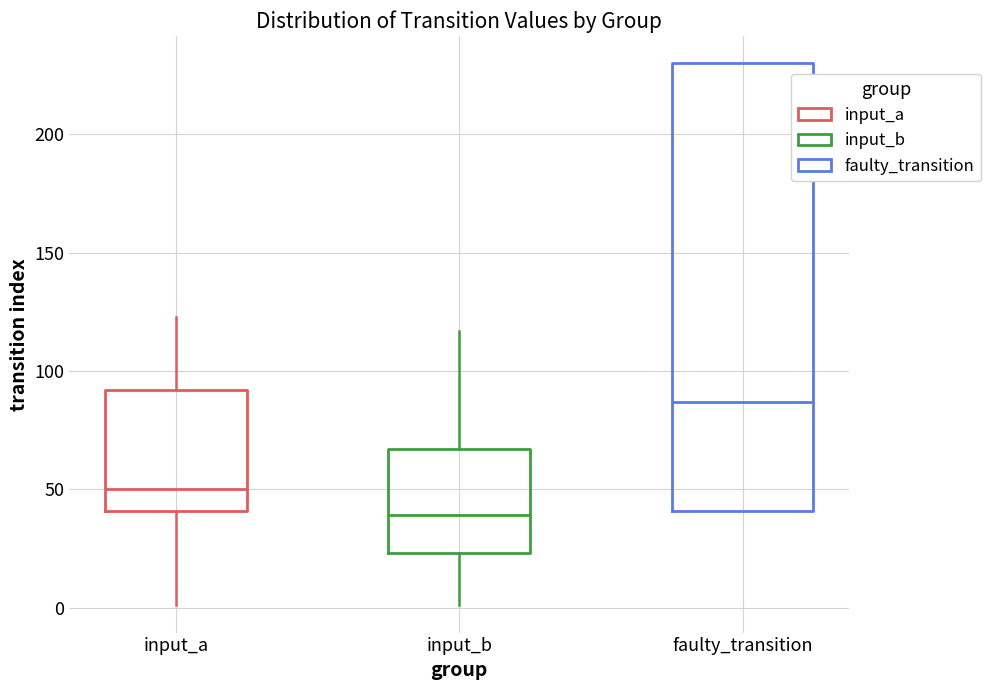

Comparing the boxes themselves (not the whiskers), which one is the tallest?

faulty_transition